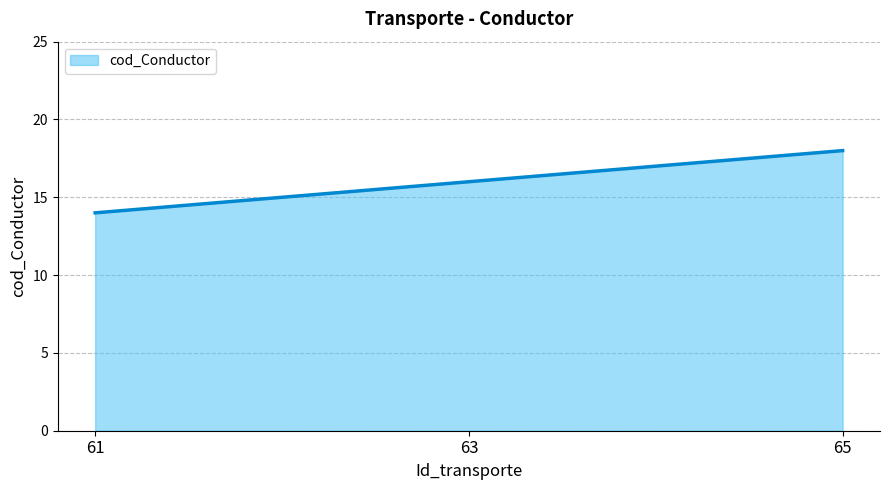

How many values are below 16?

1